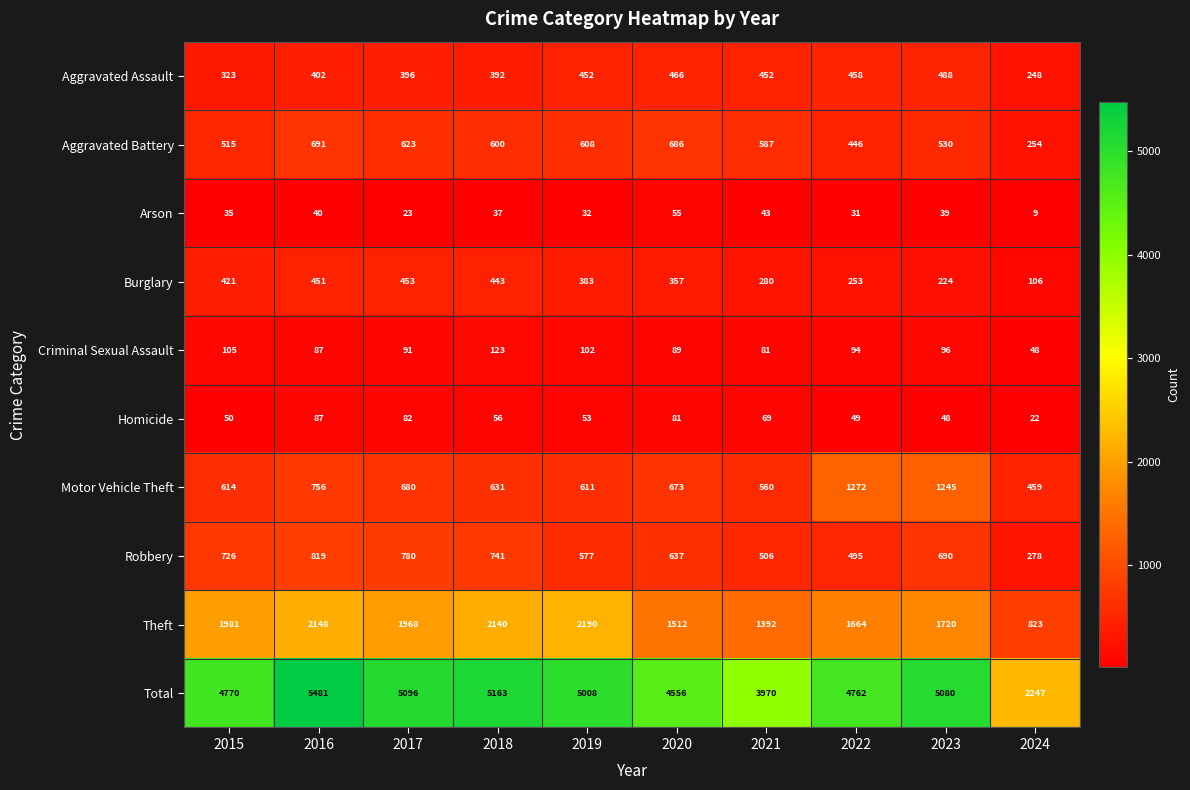

Is it true that Arson equals 7 at 2015?

False